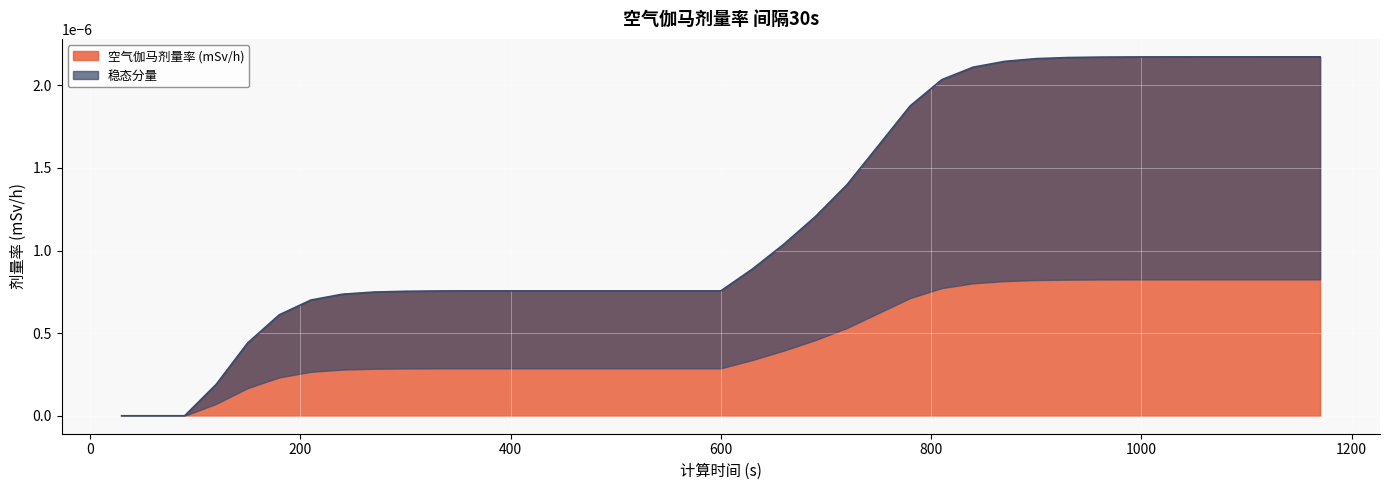

Between 570 and 1170, which is larger?

1170